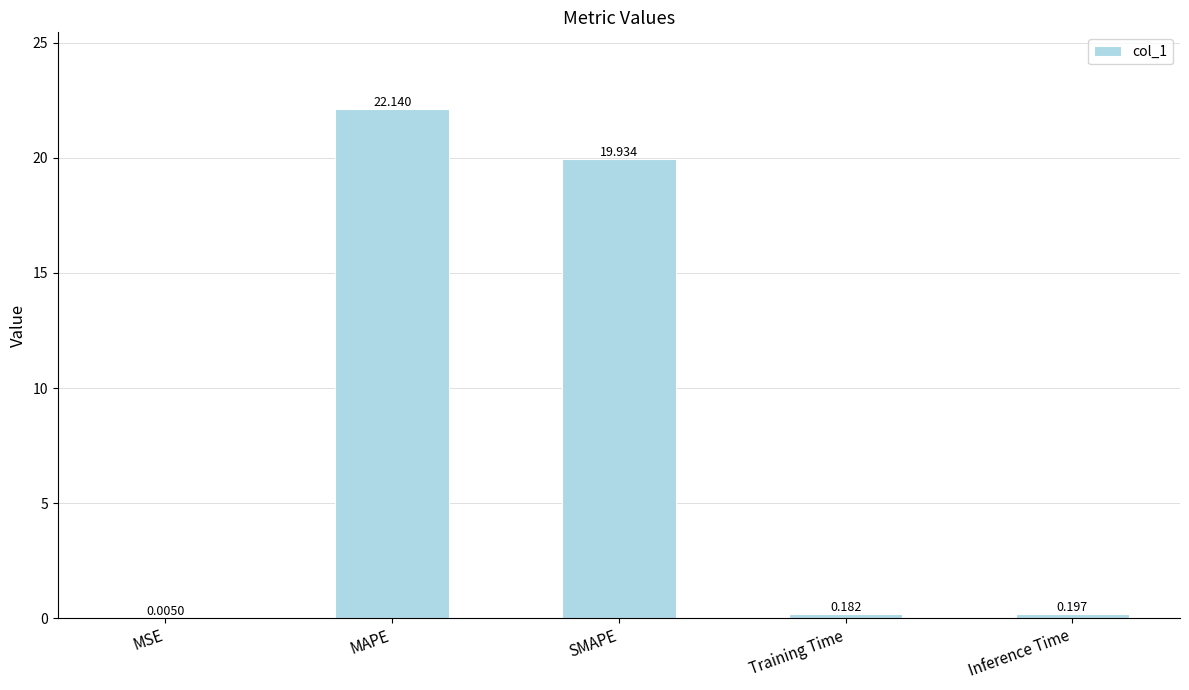

At which label is the value closest to 11?

SMAPE